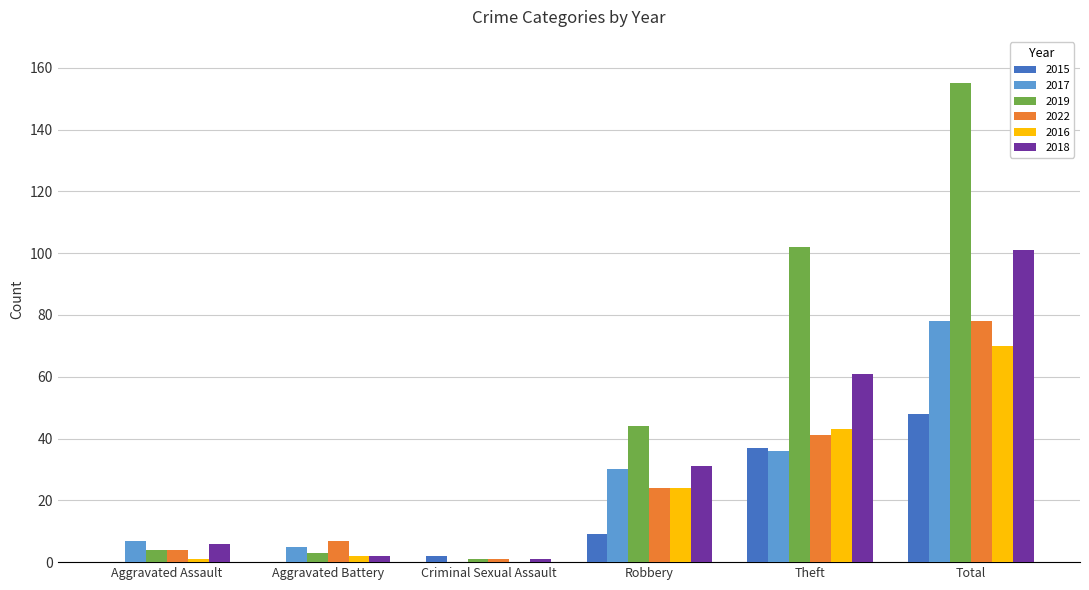

What is the highest value of the 2016 series?

70